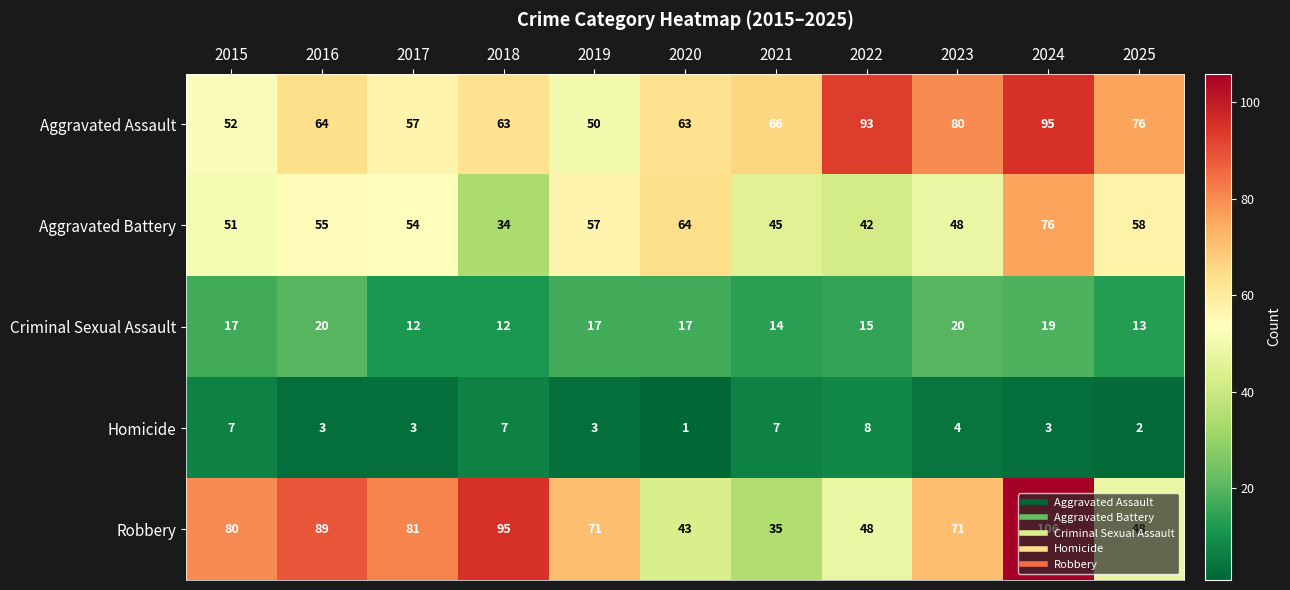

Which series has the widest spread of values?

Robbery